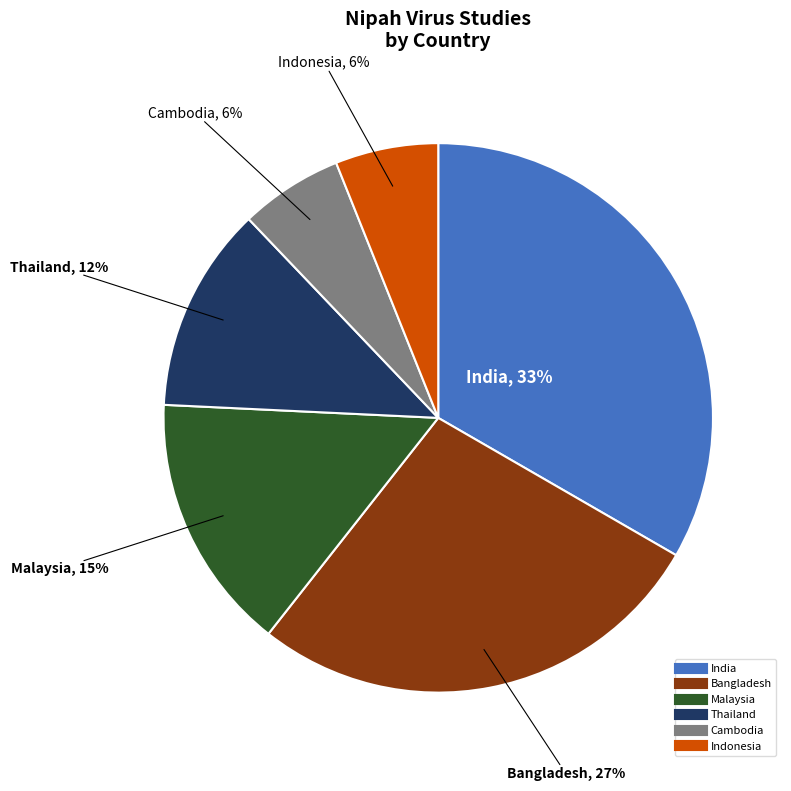

To the nearest percent, what is the difference between the Malaysia and Indonesia slice percentages?

9%